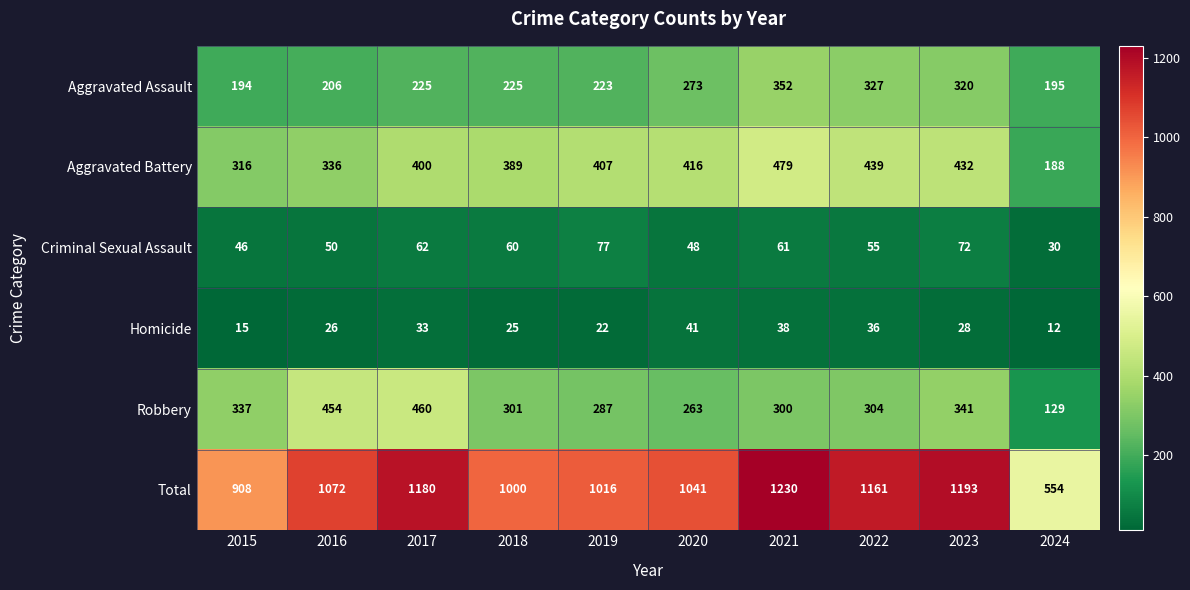

Rank the series by their maximum value, from lowest to highest.

Homicide, Criminal Sexual Assault, Aggravated Assault, Robbery, Aggravated Battery, Total